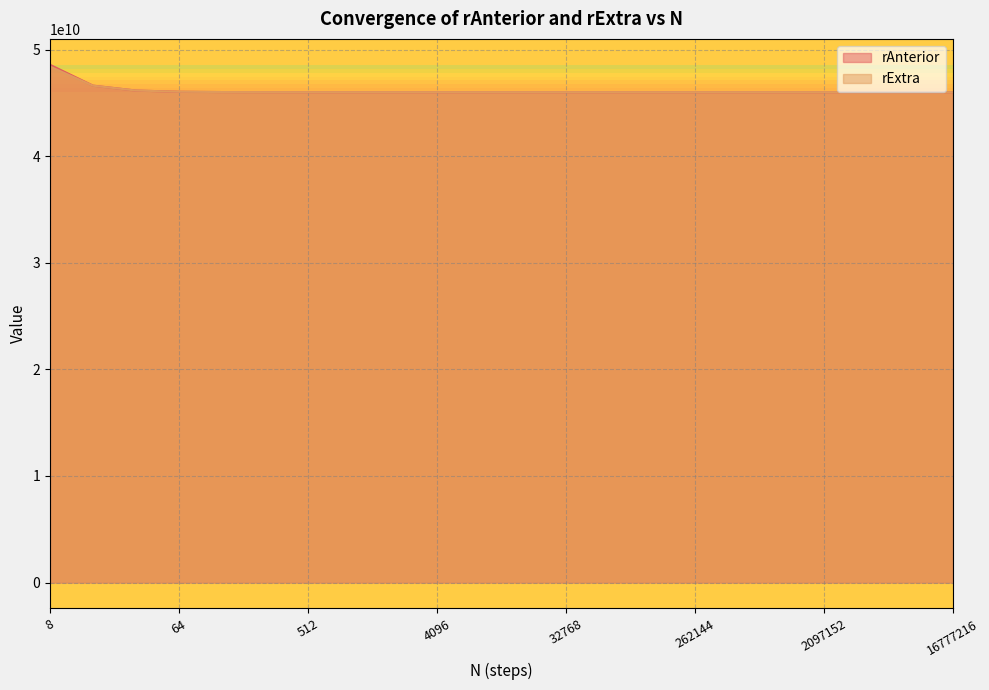

Which series has the largest total across all categories?

rAnterior